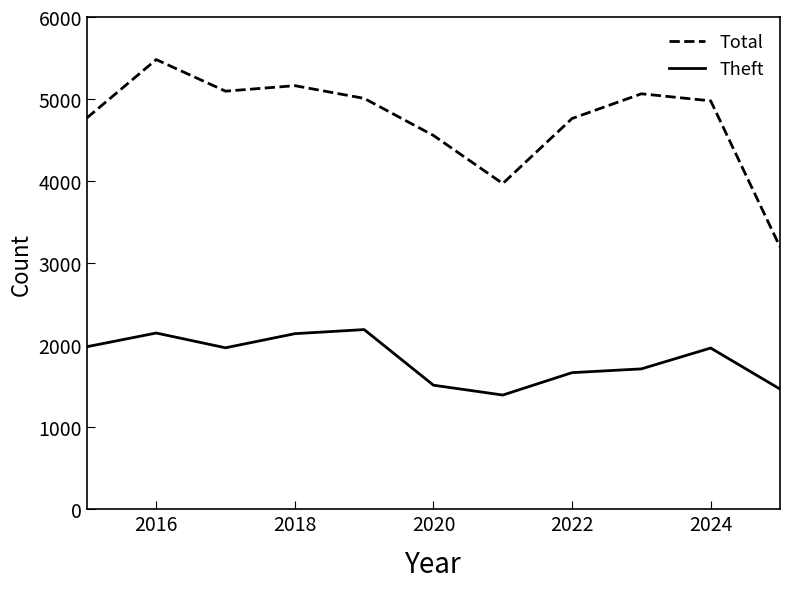

What is the difference between the maximum and minimum values in the Theft series?

798